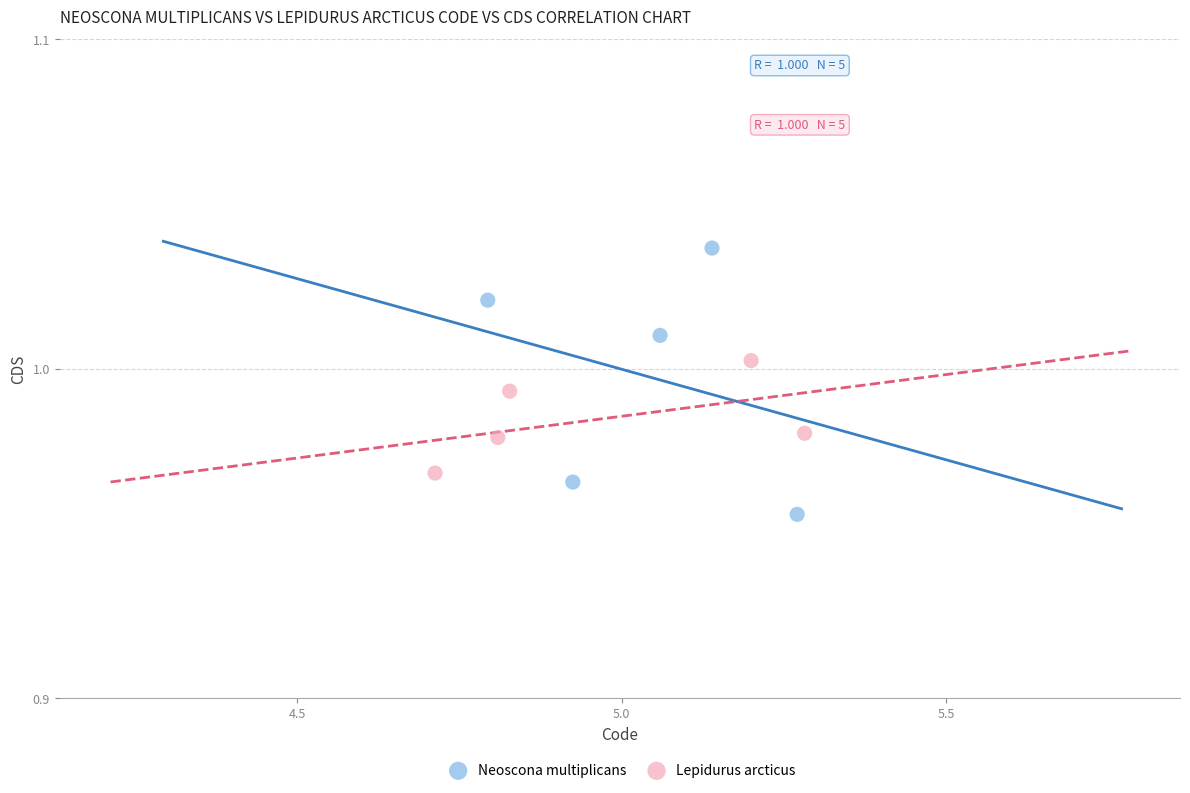

Which series reaches the maximum Y coordinate?

Neoscona multiplicans